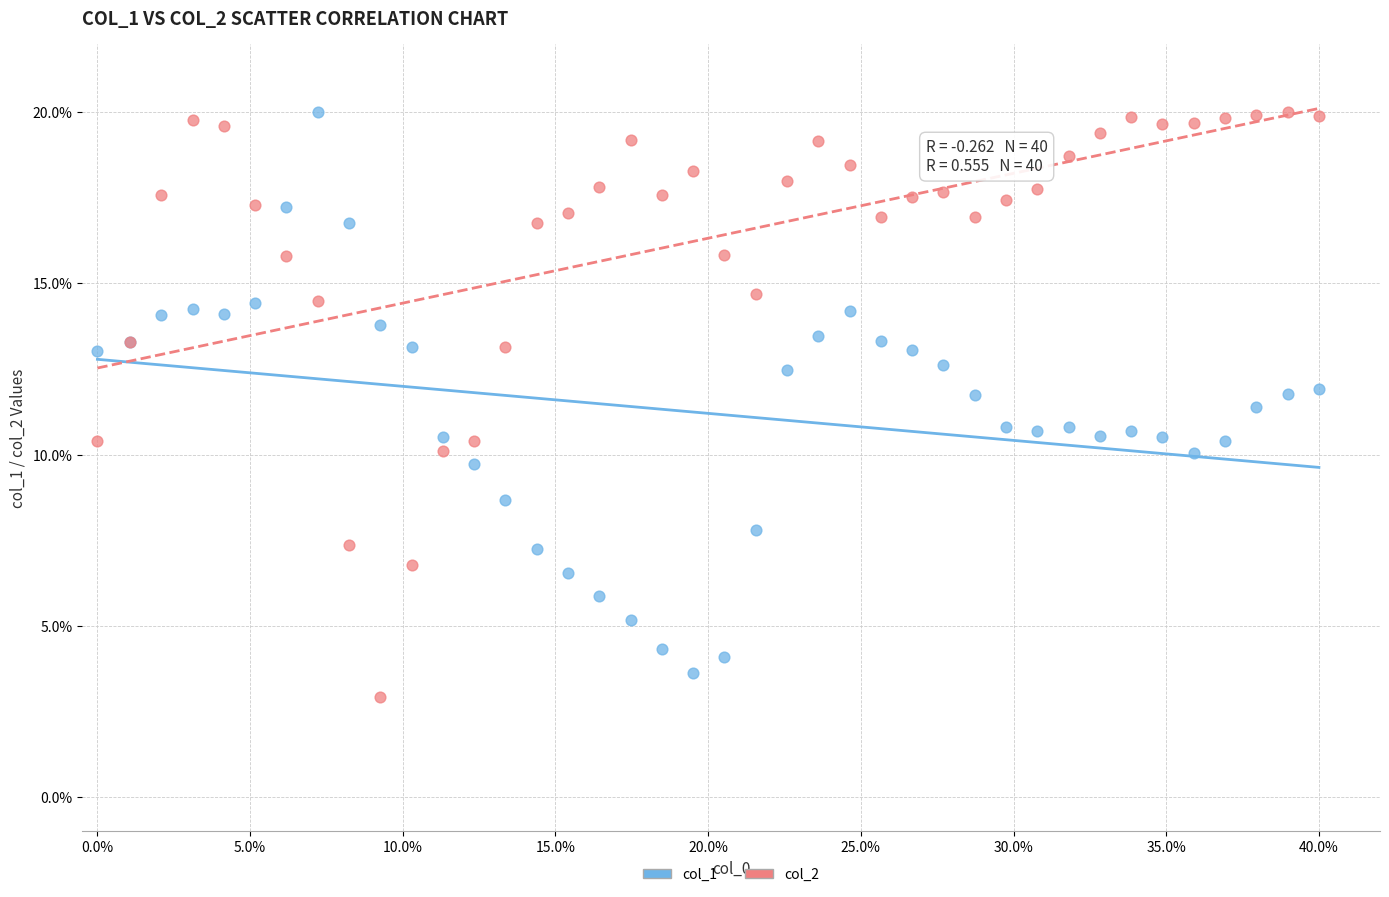

What is the X range (max minus min) for the scatter plot?

40.0